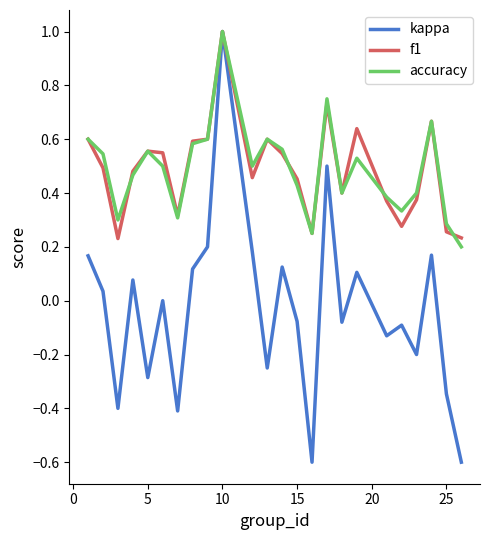

Which series has the widest spread of values?

kappa